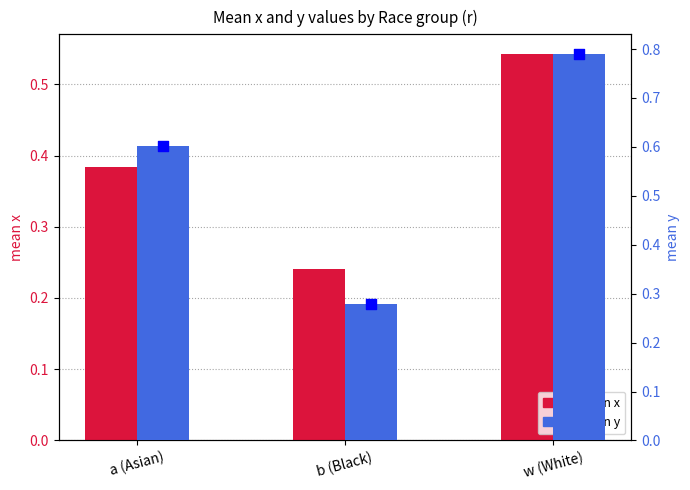

Is the value of mean x at a (Asian) greater than the value of mean y (sq) at a (Asian)?

No